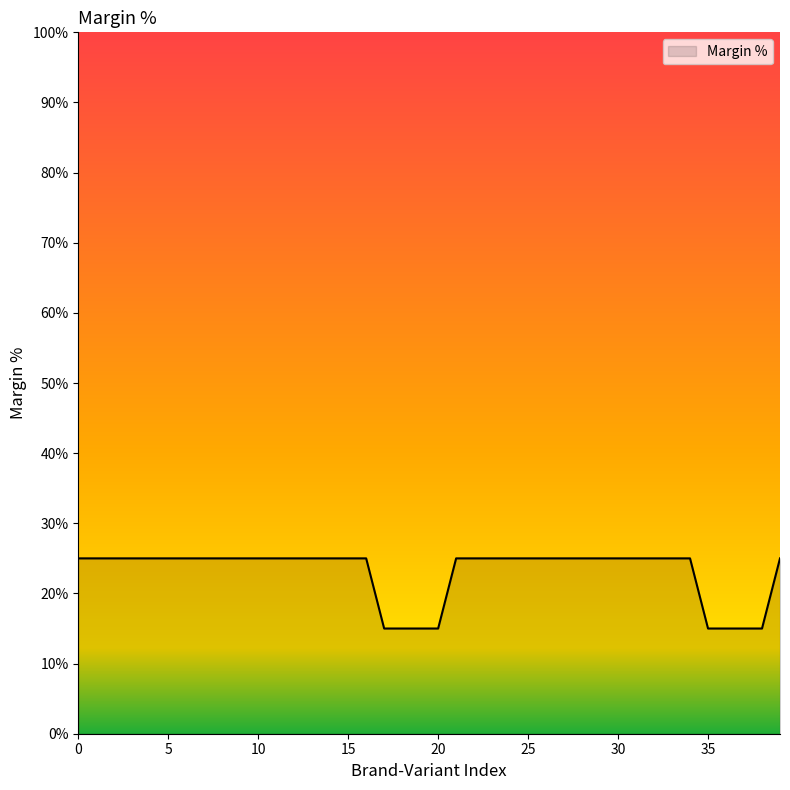

What is the greatest value displayed?

25